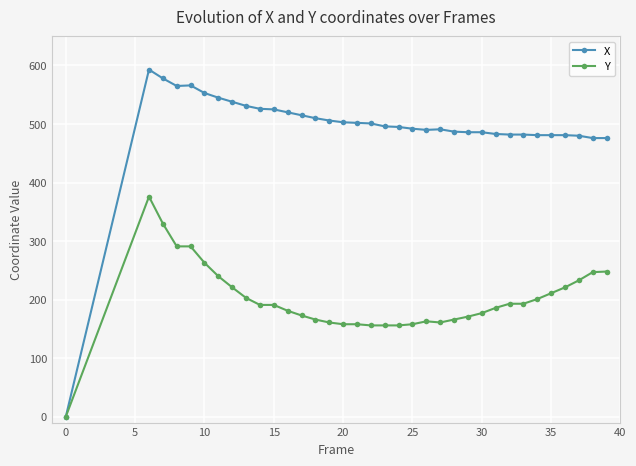

How many lines are shown in the chart?

2